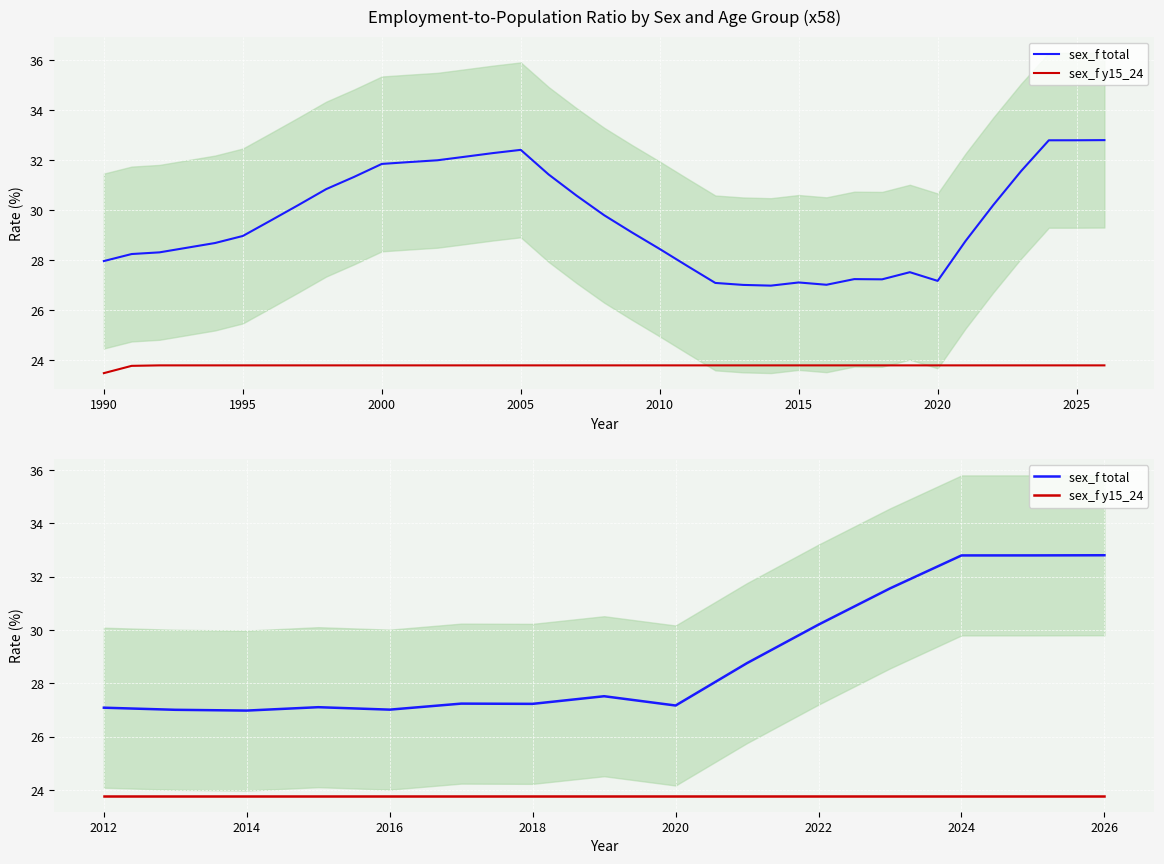

How many data points in sex_f total are less than 27?

1